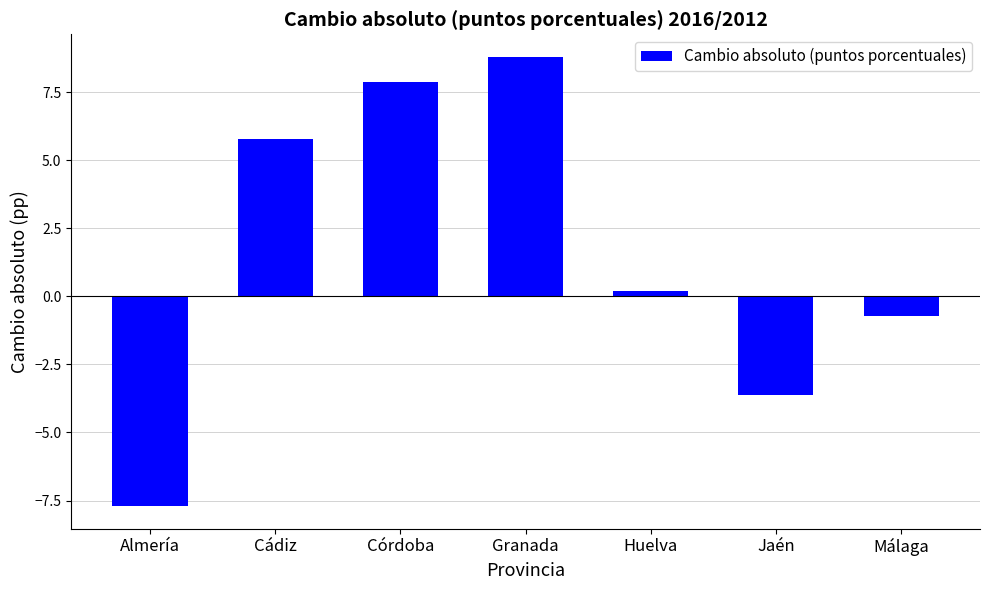

Which has a higher value, Granada or Cádiz?

Granada